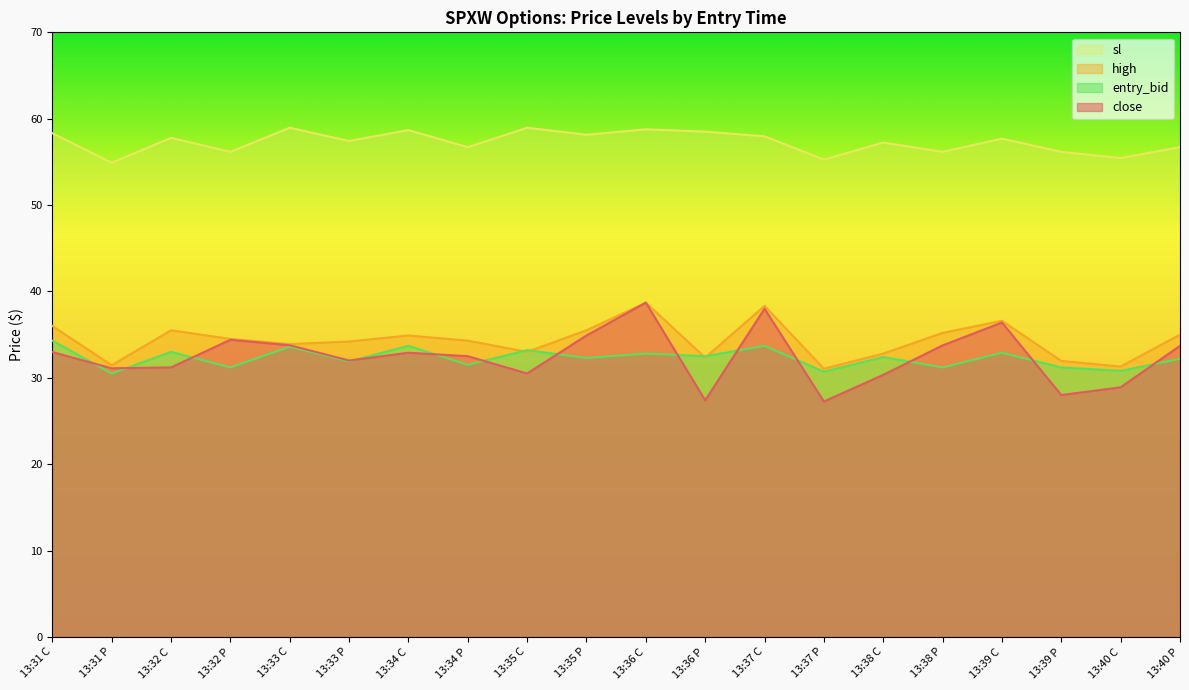

How many lines are shown in the chart?

4